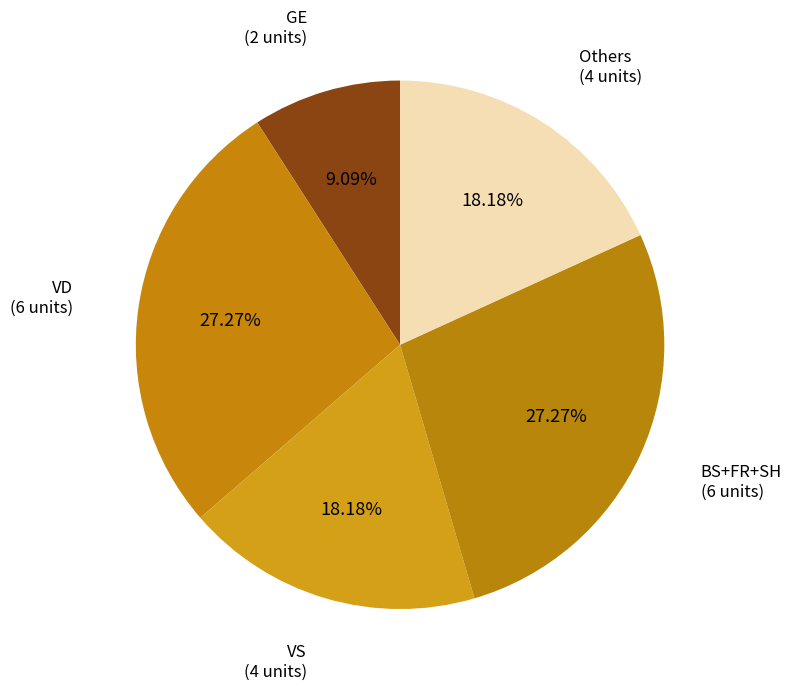

How many slices are in this pie chart?

5